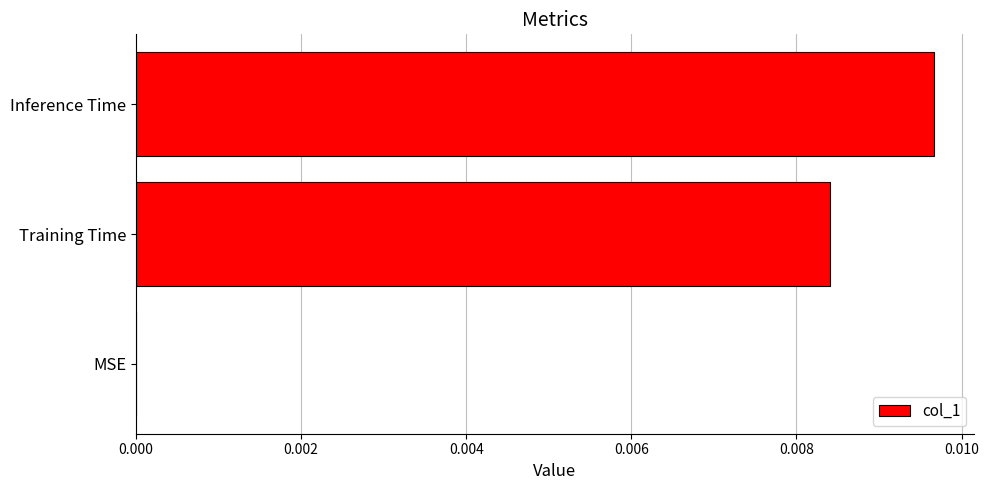

Which has a higher value, Inference Time or MSE?

Inference Time